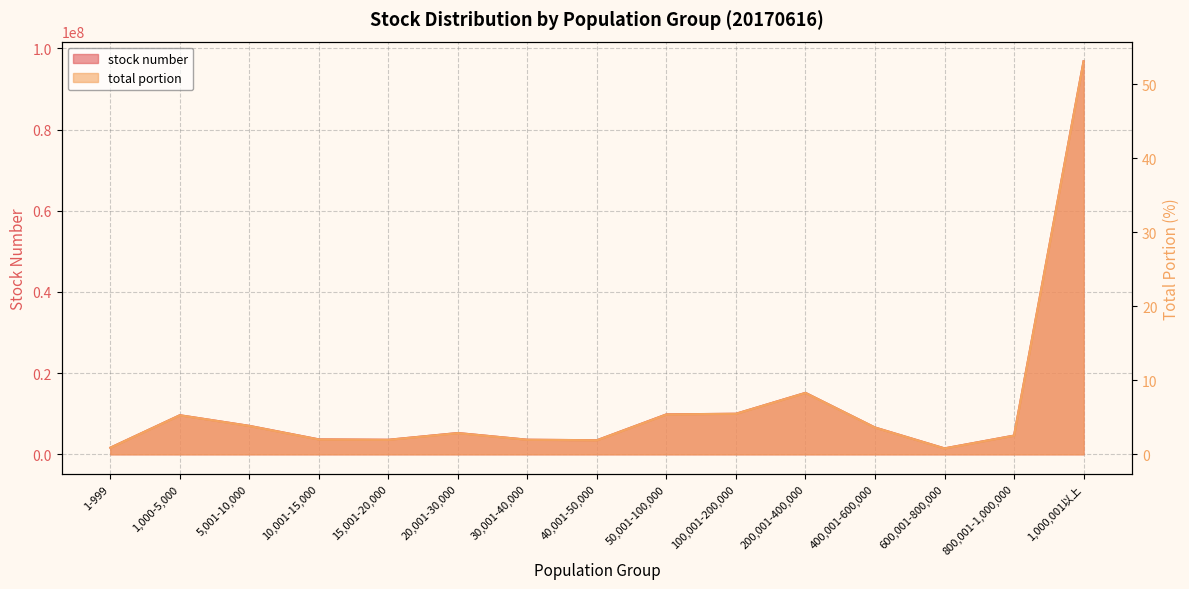

Which series changed the most between 30,001-40,000 and 400,001-600,000?

stock number